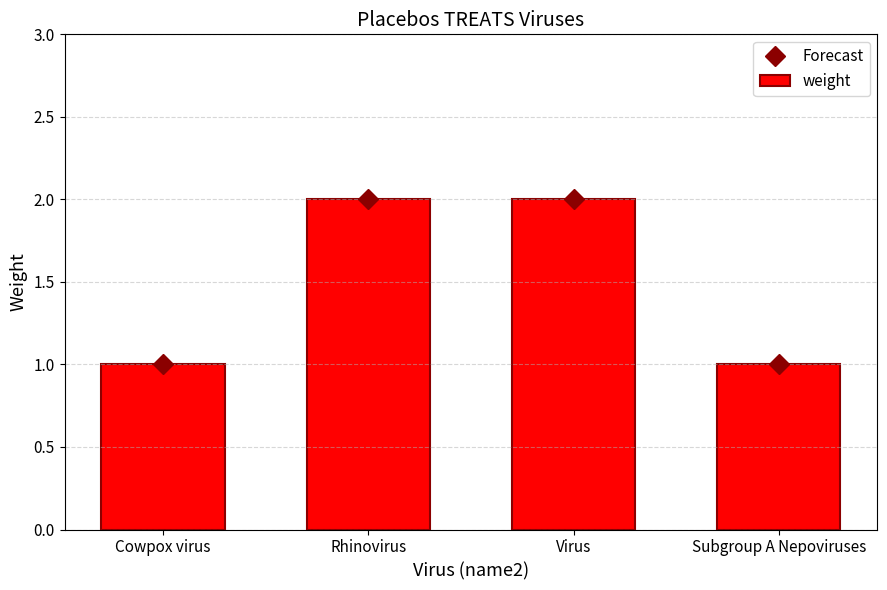

At Subgroup A Nepoviruses, list the series in order from smallest to largest.

Forecast, weight